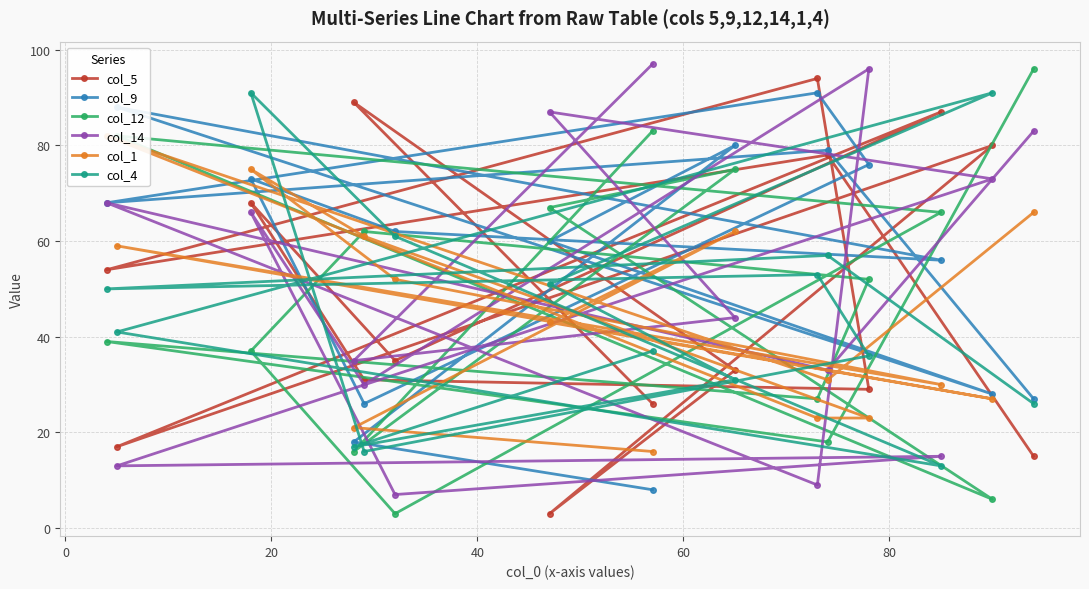

How many values in the col_14 series are below 44?

7